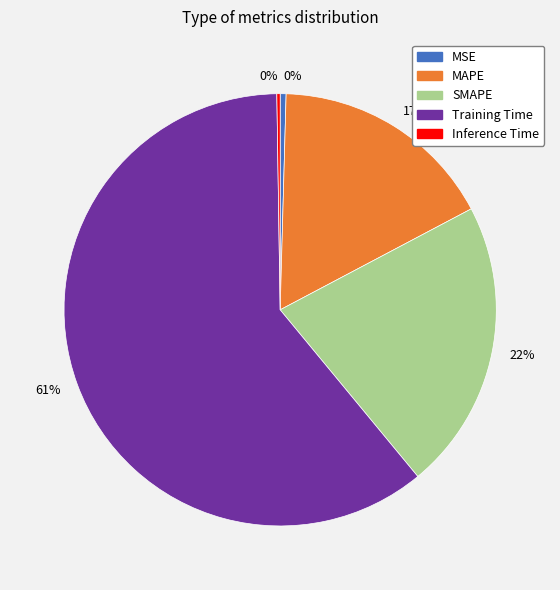

What is the largest slice in the pie chart?

Training Time